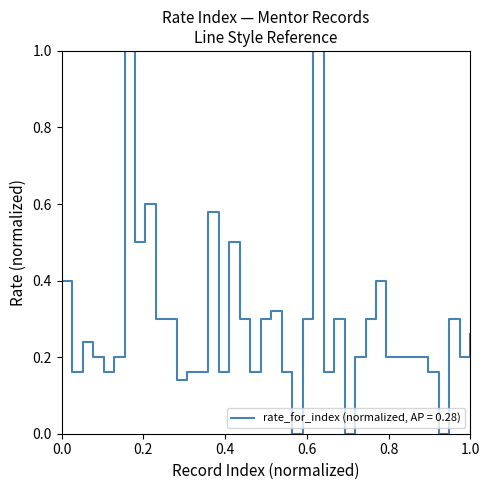

What is the difference between the maximum and minimum values?

1.0